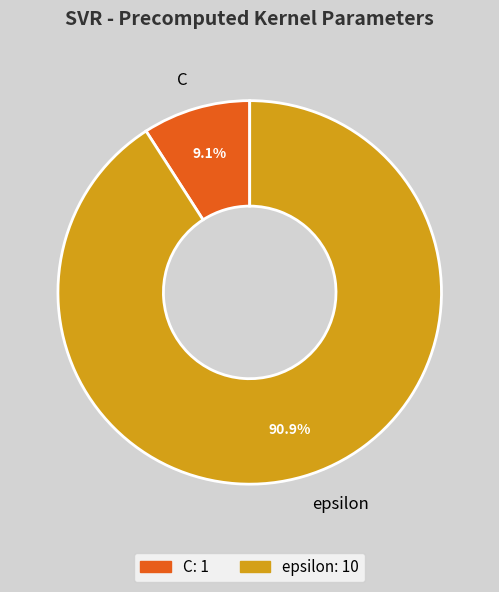

Does epsilon represent more than half of the total?

Yes